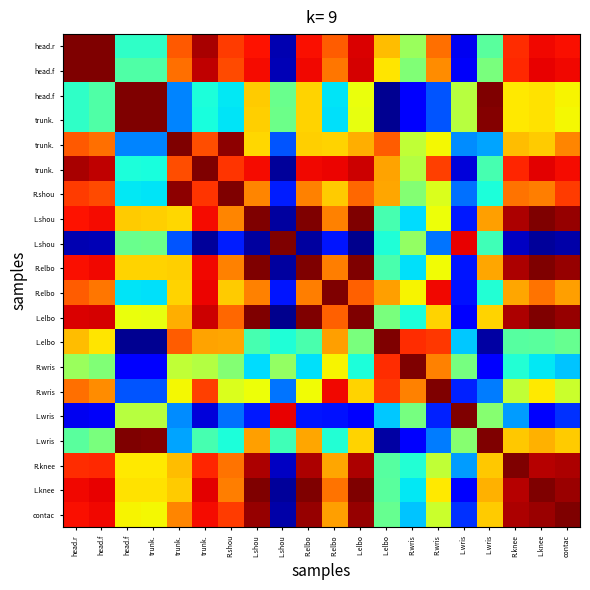

What is the total value across all series at head.r?

8.5